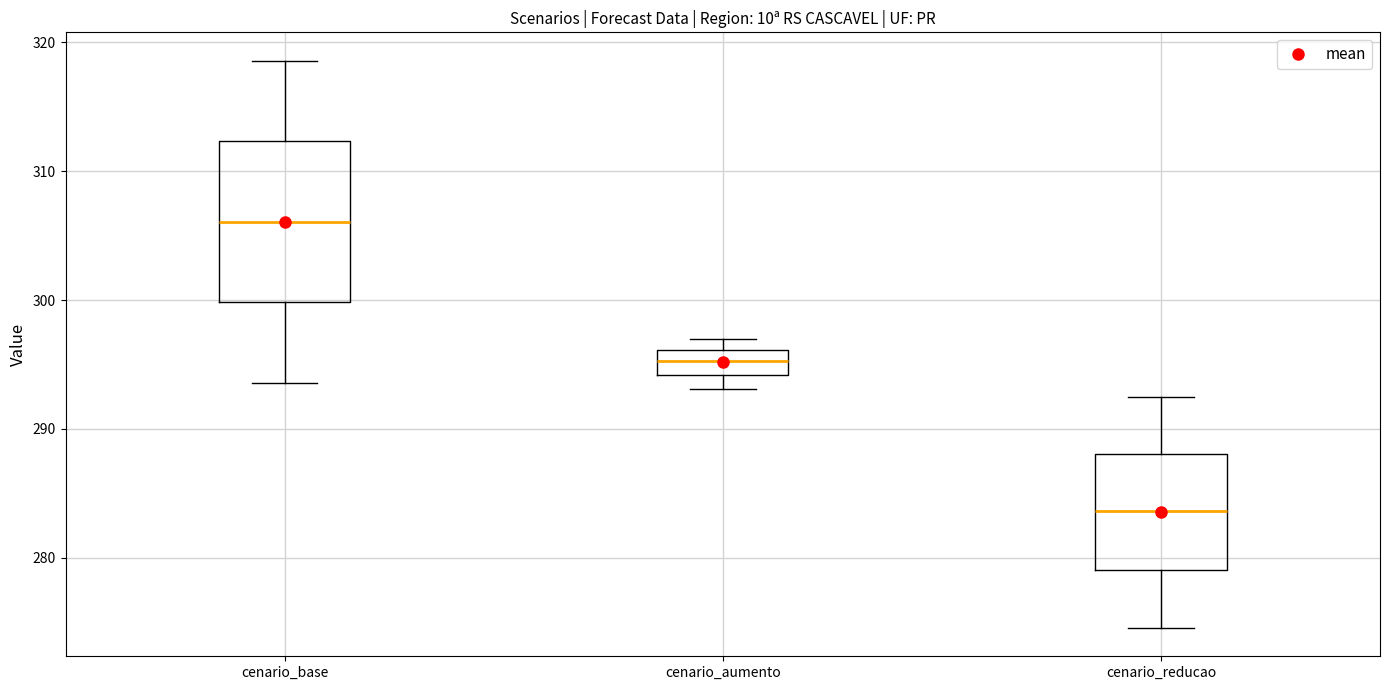

Where is the upper edge of the box for cenario_base on the y-axis? The values are not printed on the chart, so give them approximately, as read against the axis.

312